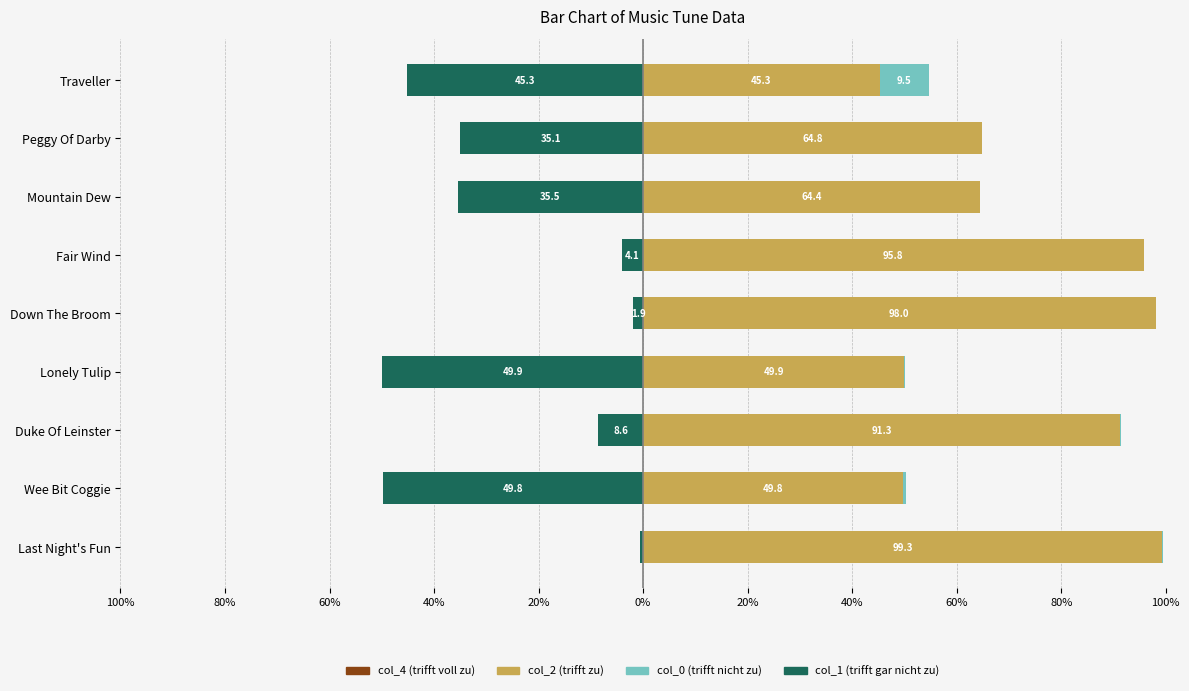

What is the minimum value for col_1?

0.5